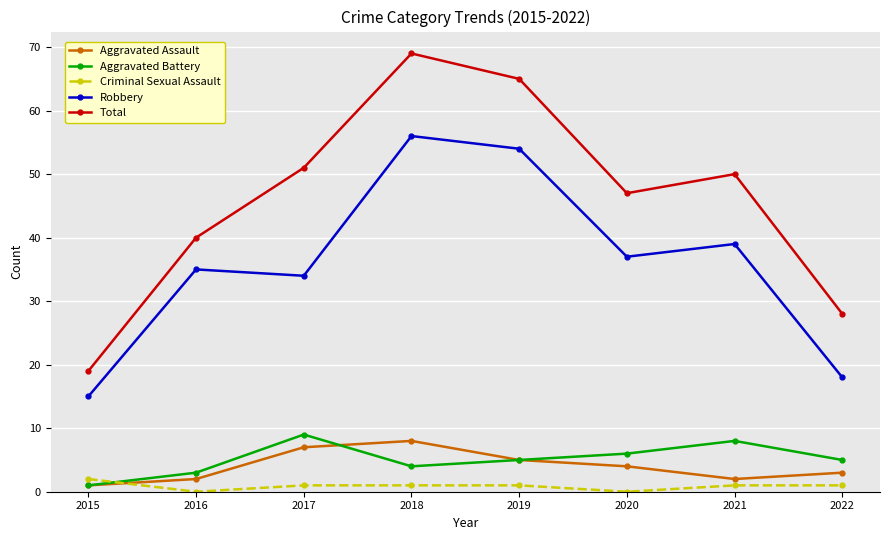

True or false: Robbery and Total intersect in this chart.

False